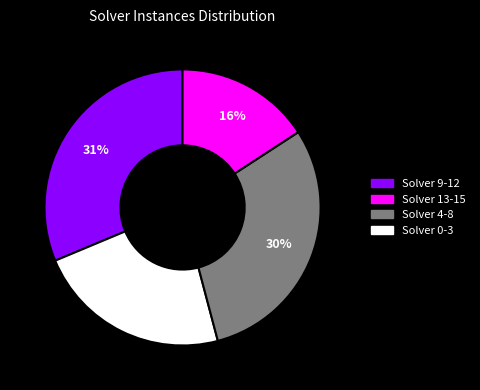

To the nearest percent, what is the average slice percentage?

25%